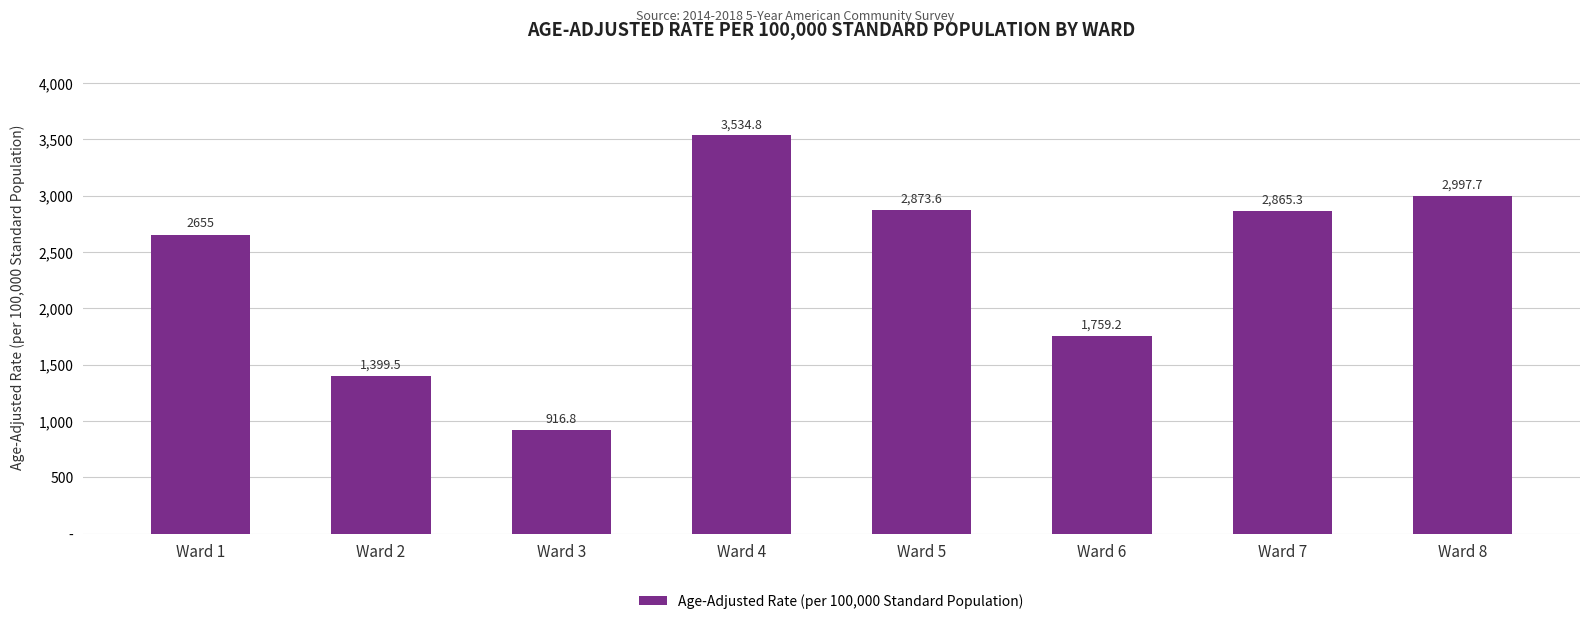

Rank the categories by value from highest to lowest.

Ward 4, Ward 8, Ward 5, Ward 7, Ward 1, Ward 6, Ward 2, Ward 3